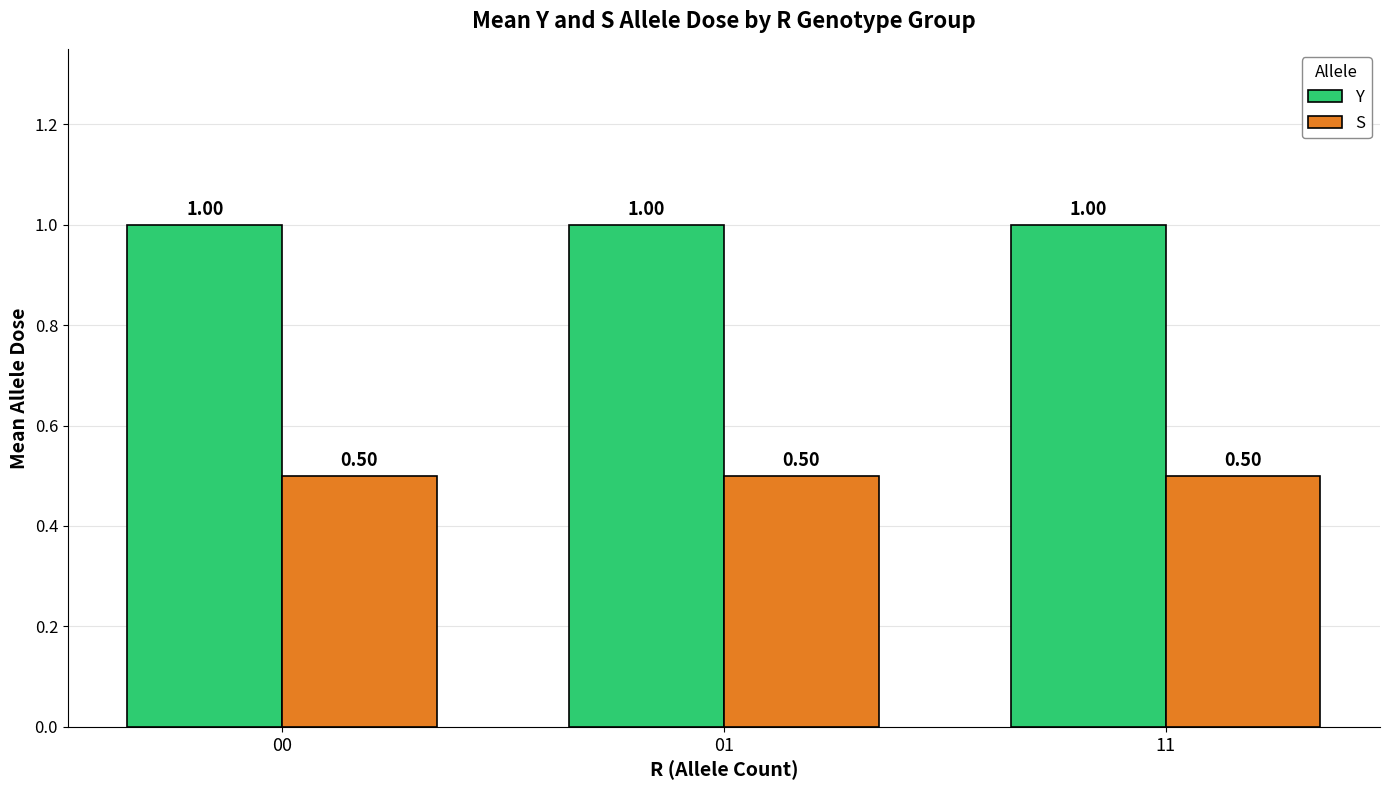

At how many categories does at least one series exceed 0?

3